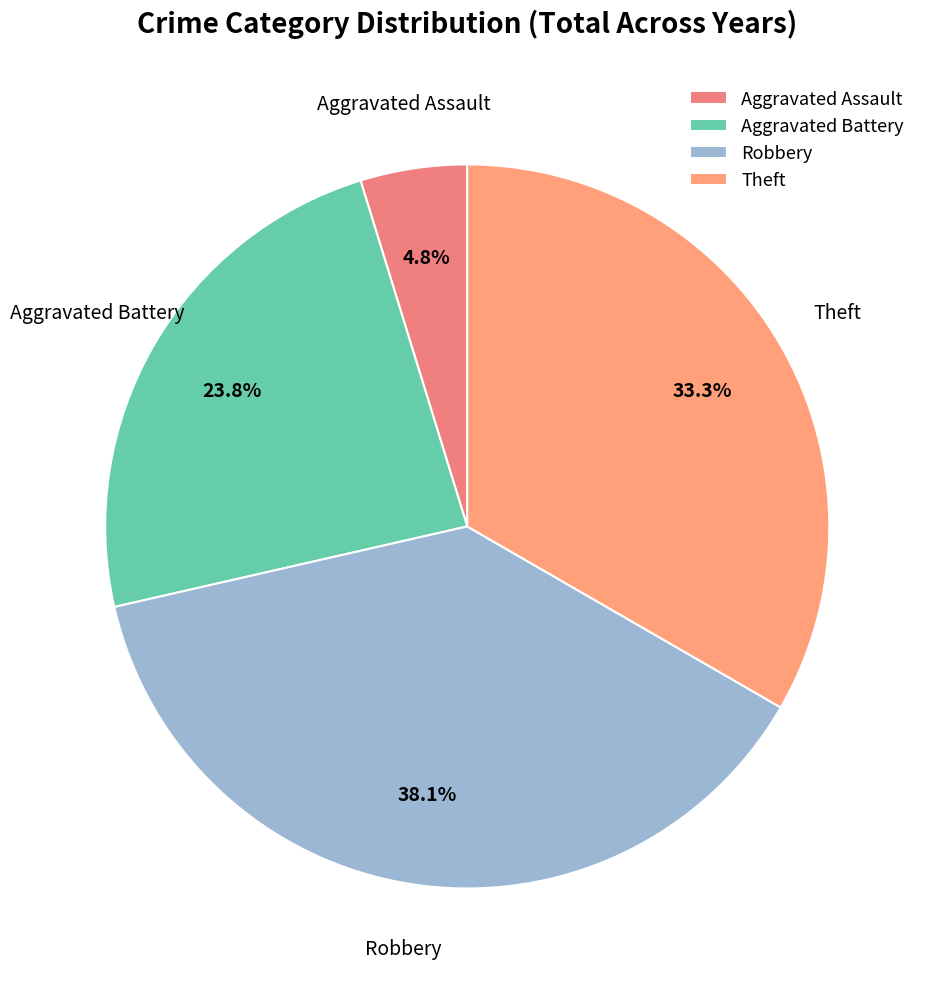

Combined, do Aggravated Assault and Aggravated Battery account for over 50%?

No